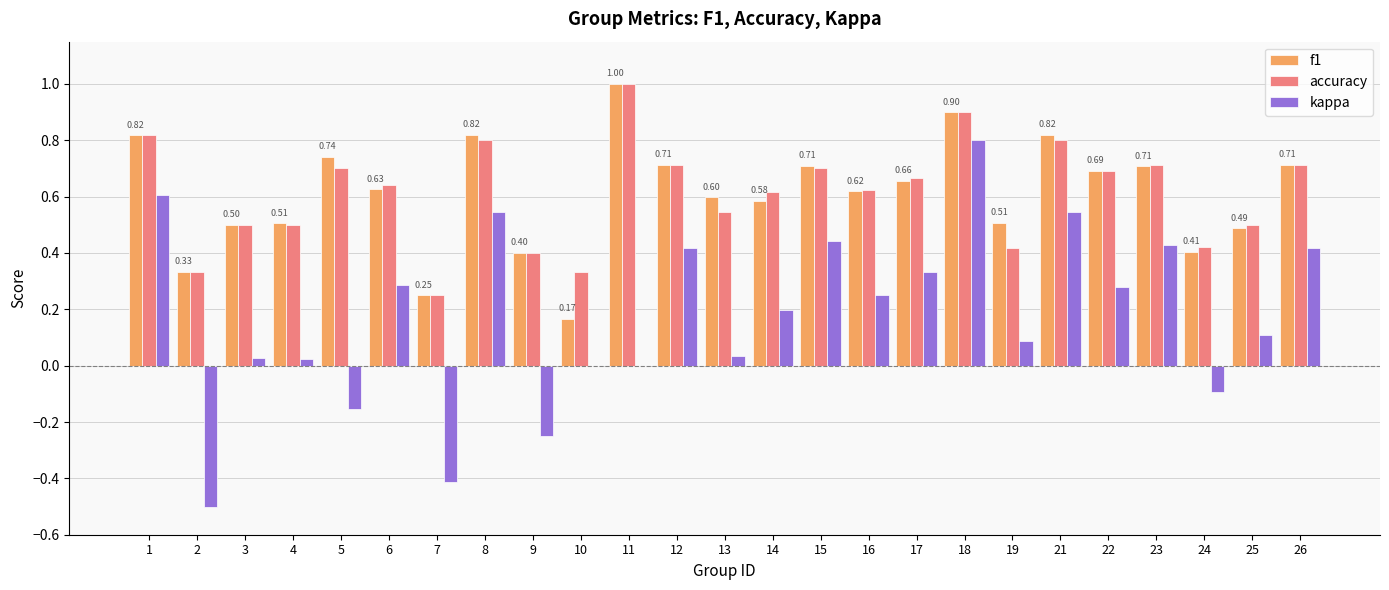

How many series are shown in this chart?

3